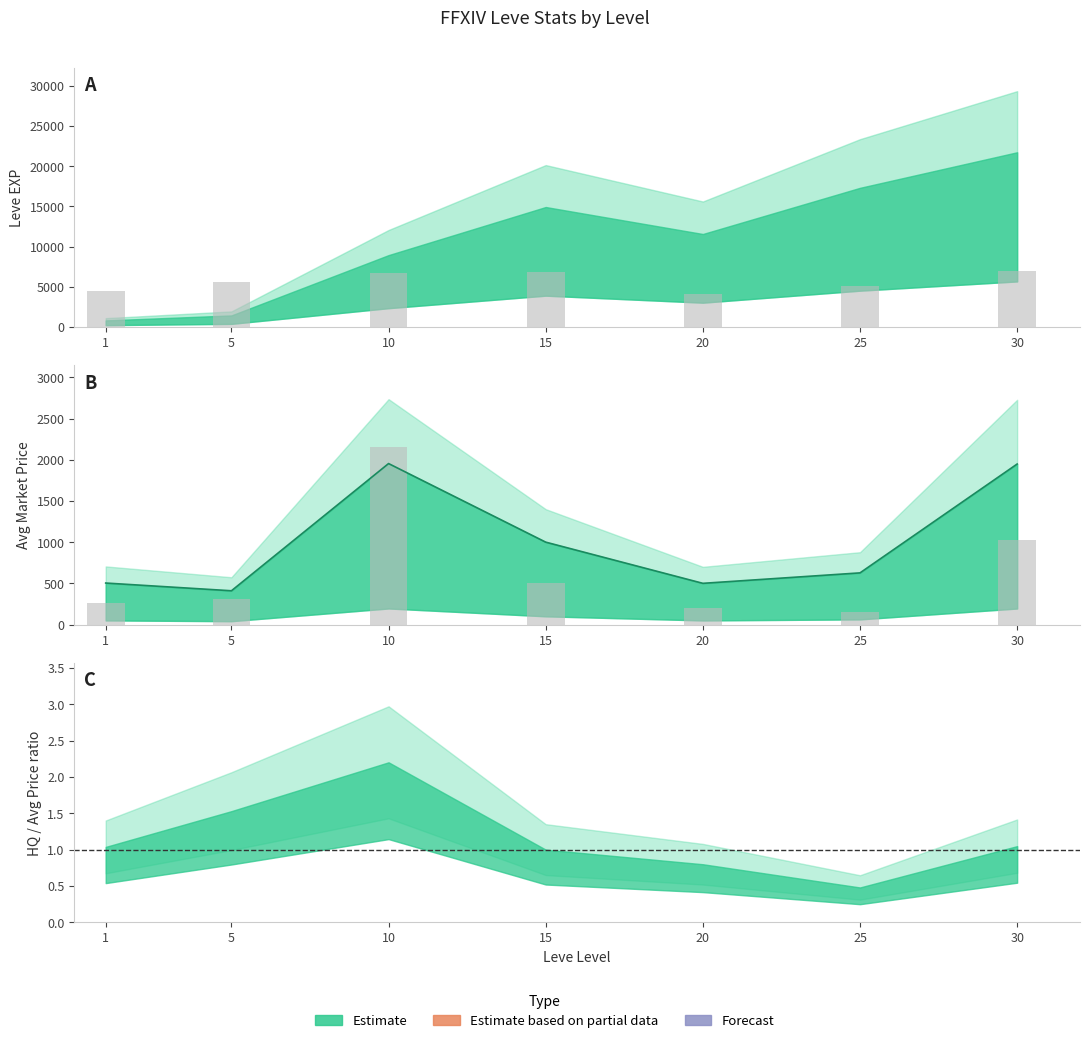

Is it true that LevePriceHQ (scaled) equals 86.7 at 25?

False